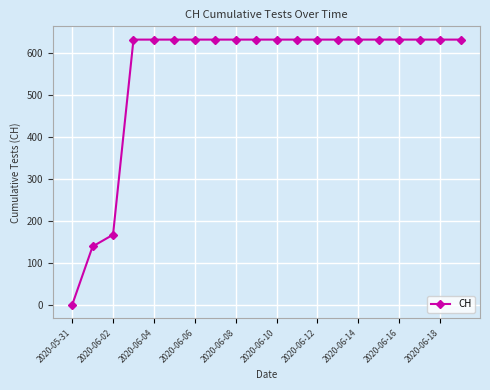

What is the difference between the second highest and second lowest values?

492